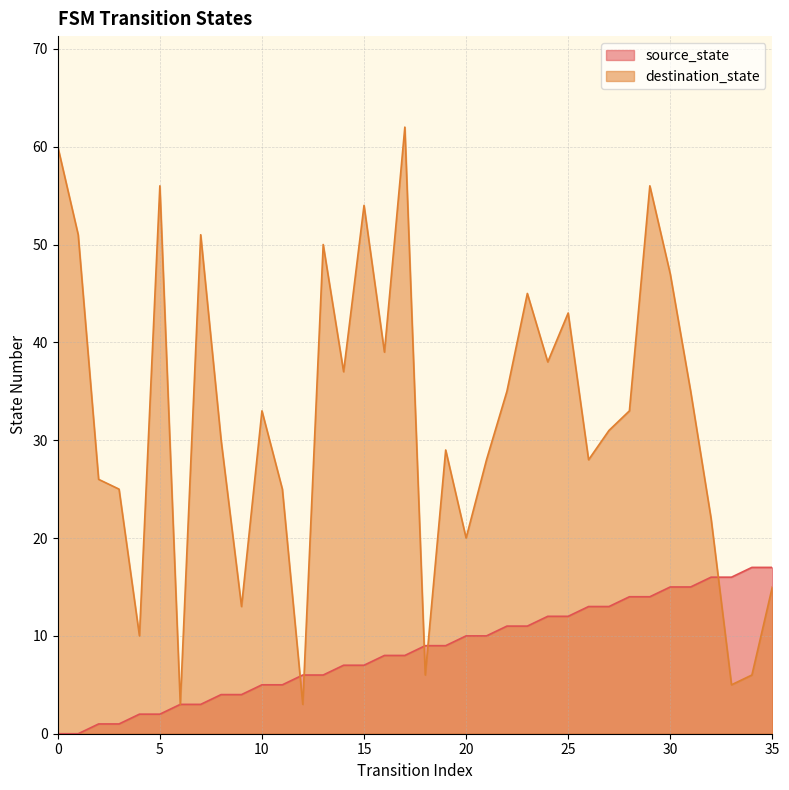

At which category does destination_state reach its first local peak?

5